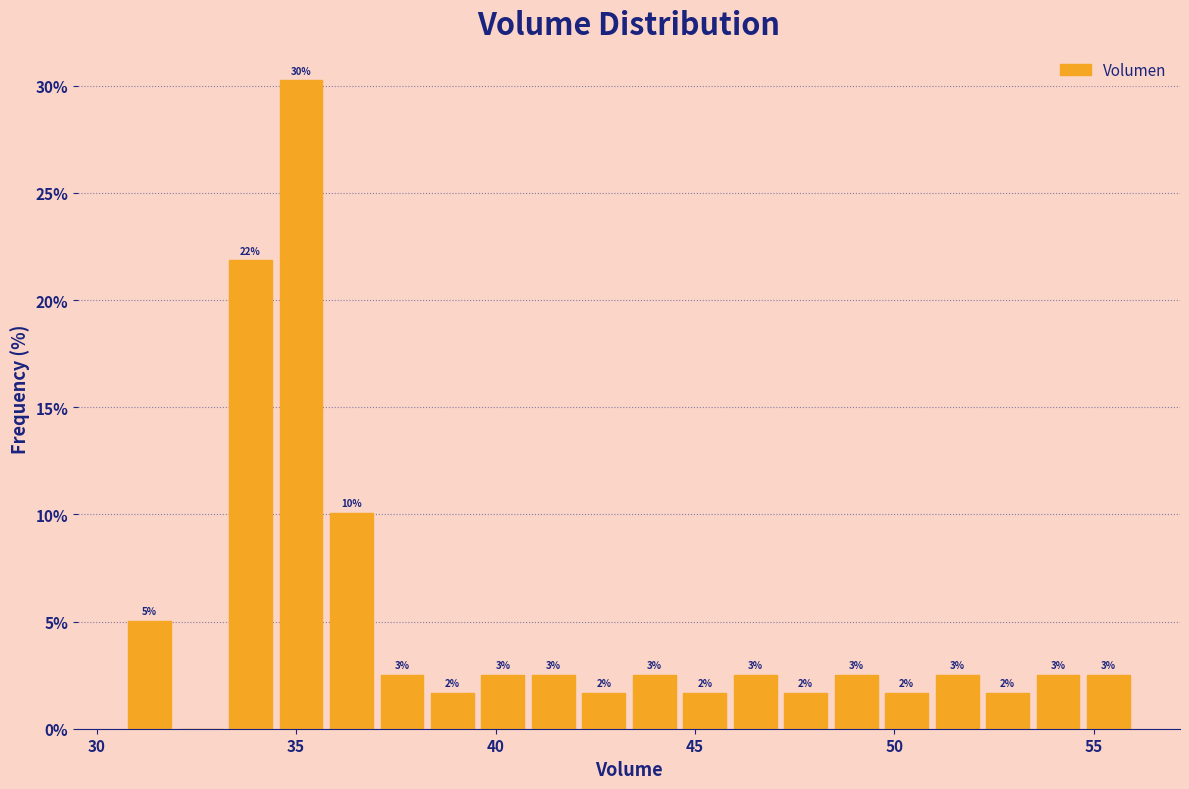

Around what value on the x-axis is the tallest bar? Give the approximate position of its centre, as read against the axis.

35.0